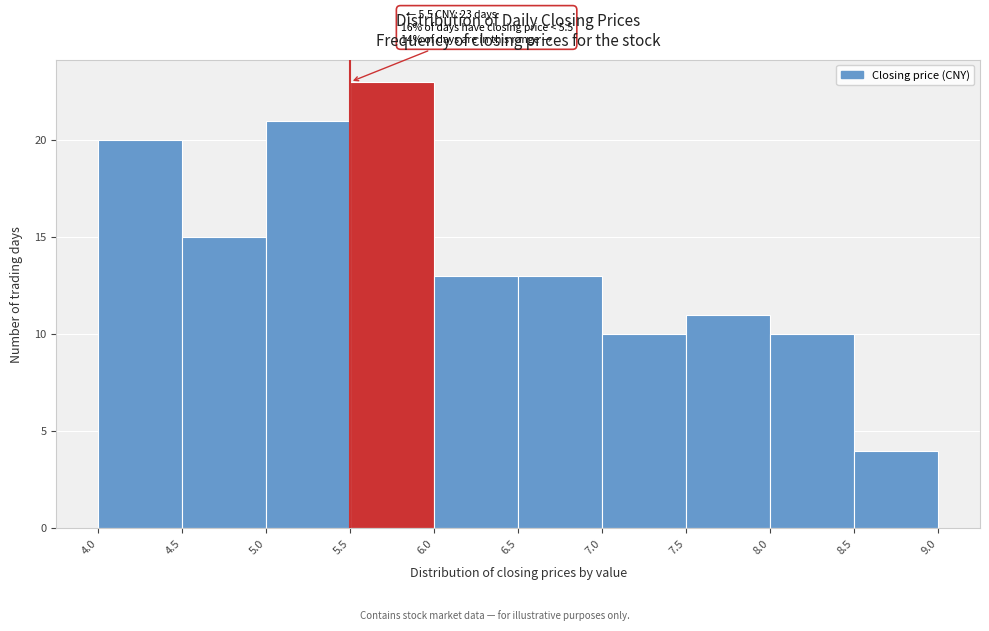

Over which range of the x-axis is the bar tallest?

5.5 to 6.0